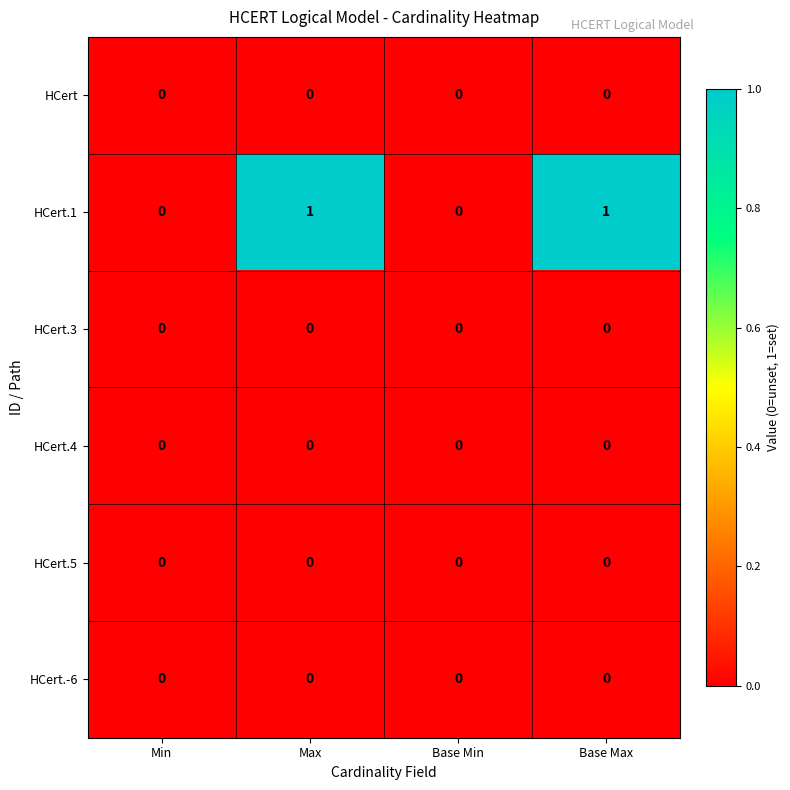

The HCert.3 series shows 0 at Min. True or false?

True